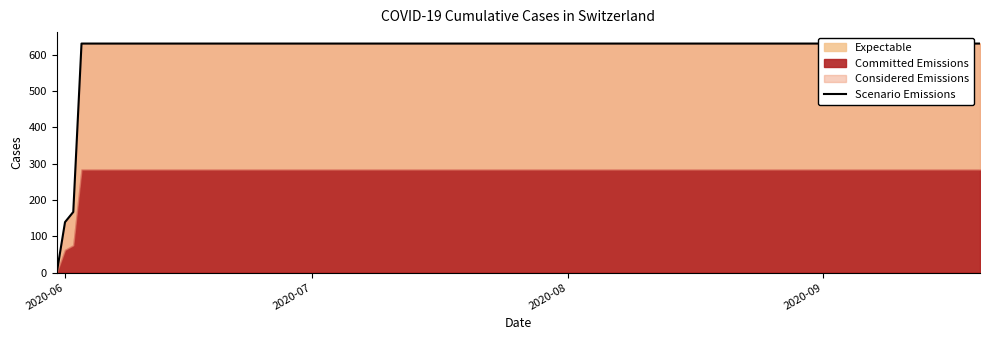

What is the greatest value displayed?

631